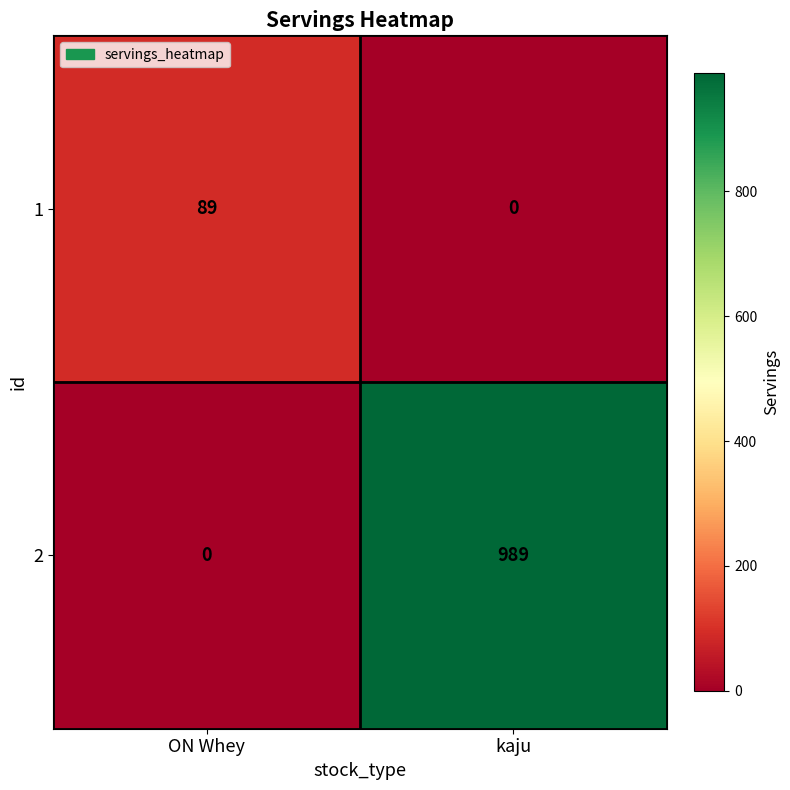

True or false: 1 has a value of 89 at ON Whey.

True